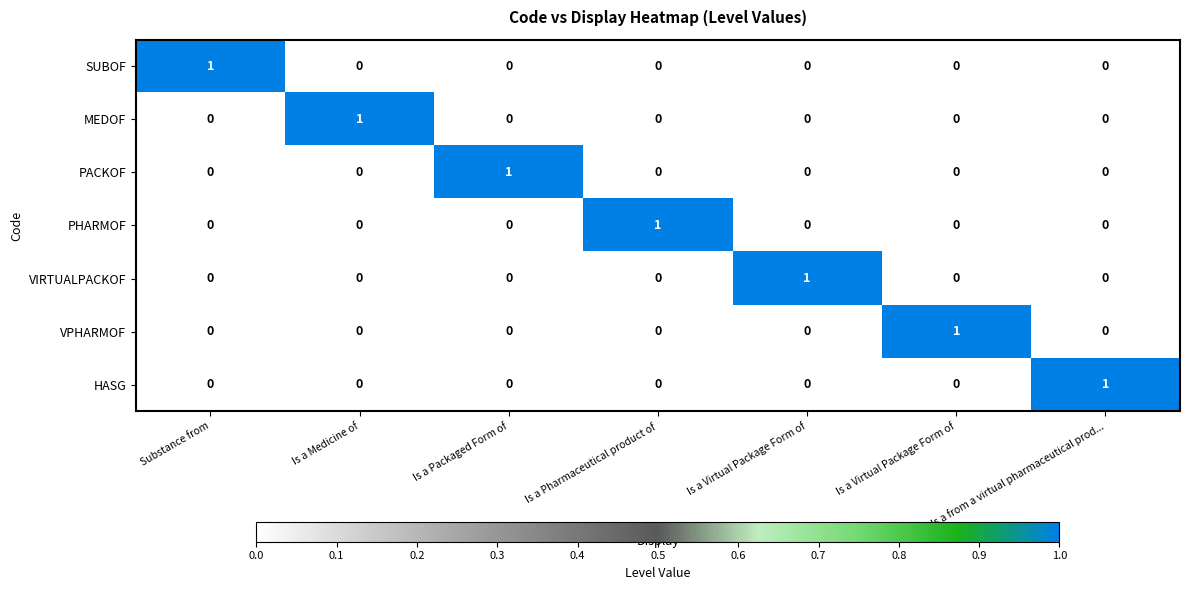

How many values in the PHARMOF series exceed 0?

1